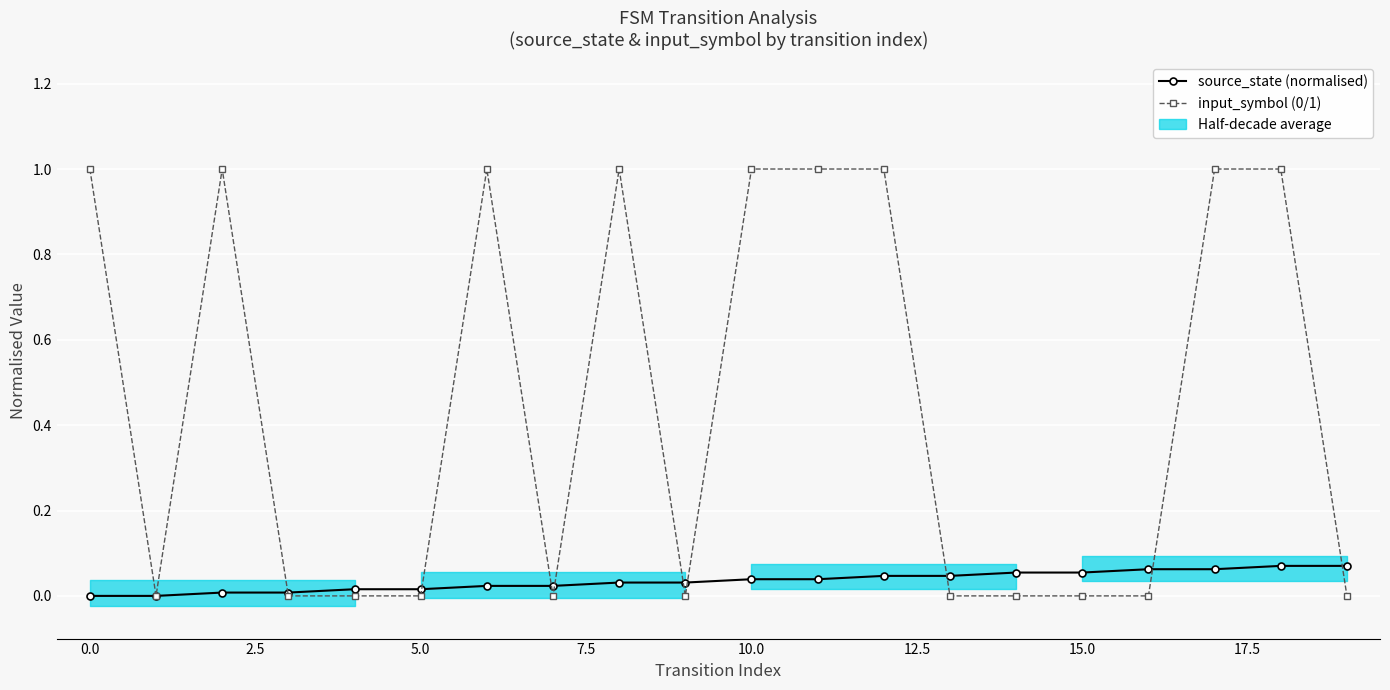

What is the maximum value shown in the chart?

1.0